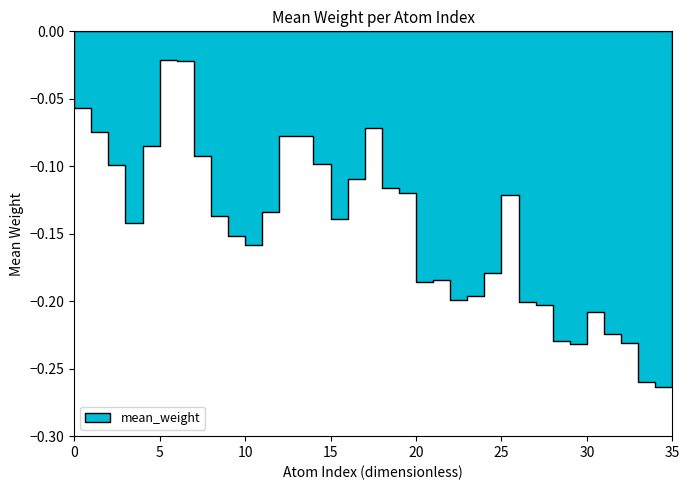

What is the average value?

-0.1